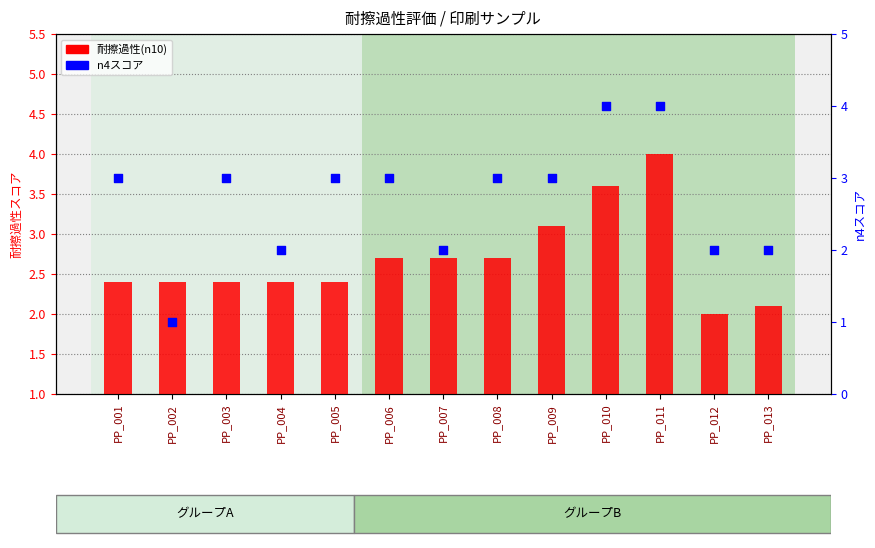

Which series contains the lowest Y value?

n4スコア